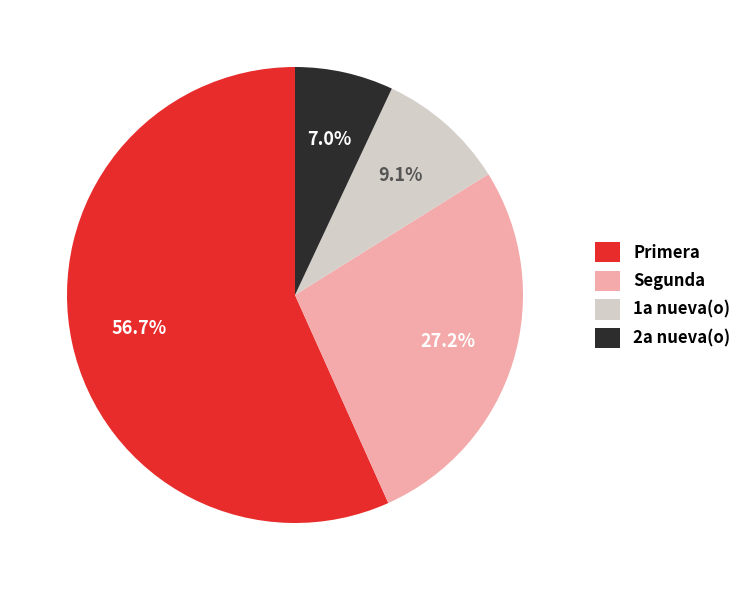

Which category has the smallest portion of the pie?

2a nueva(o)